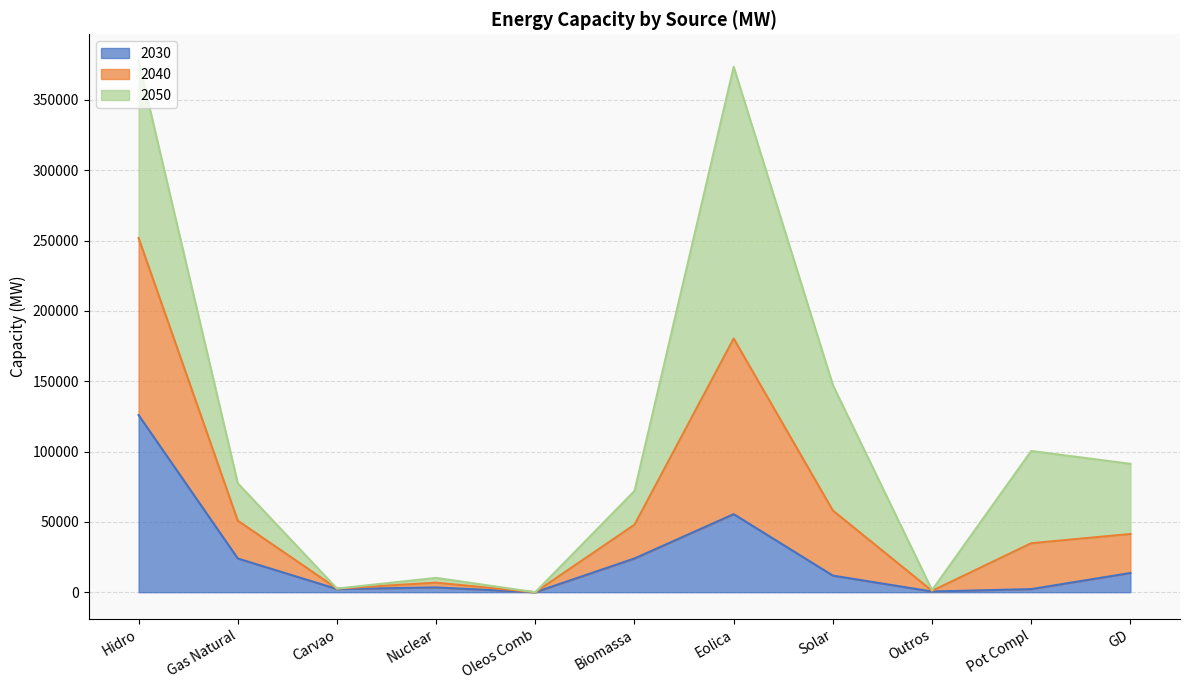

At which category does 2040 reach its first local valley?

Carvao